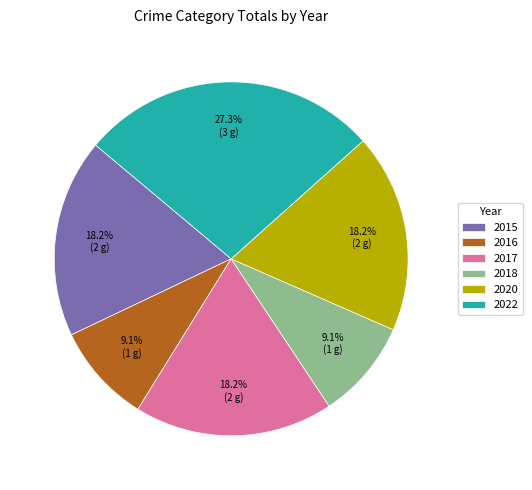

What percentage is the 2016 slice, to the nearest percent?

9%